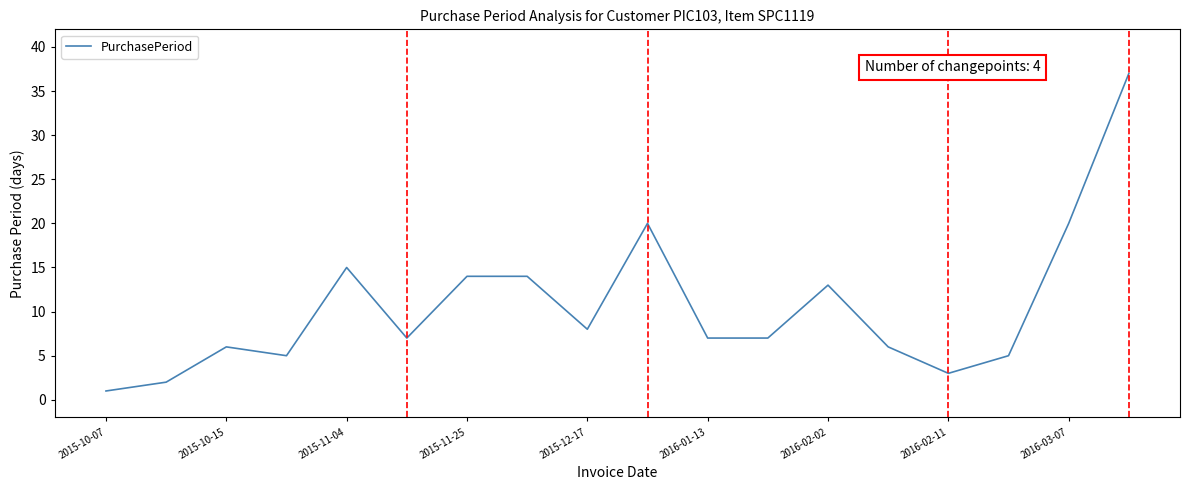

What is the difference between the maximum and minimum values?

36